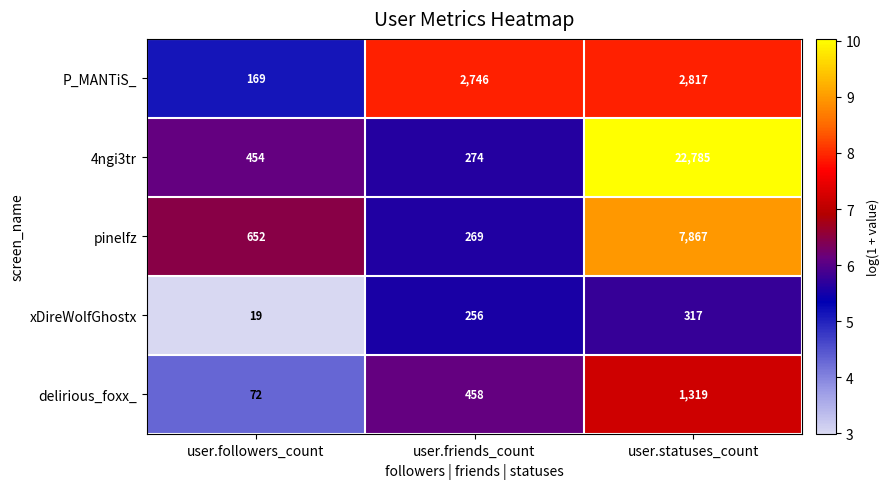

How many series are shown in this chart?

5